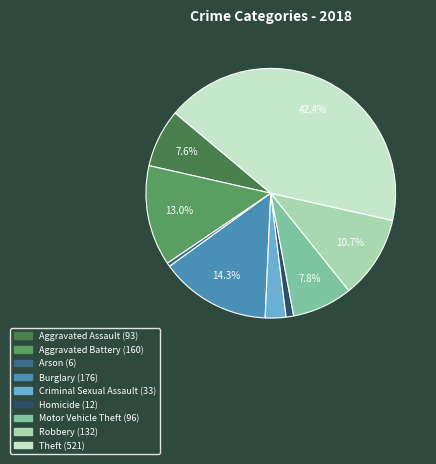

How many segments does this pie chart have?

9